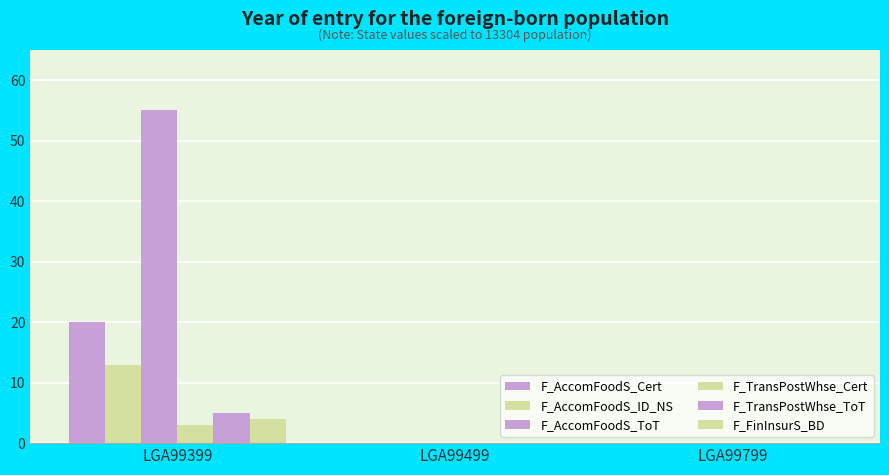

True or false: F_AccomFoodS_Cert has a value of 20 at LGA99399.

True